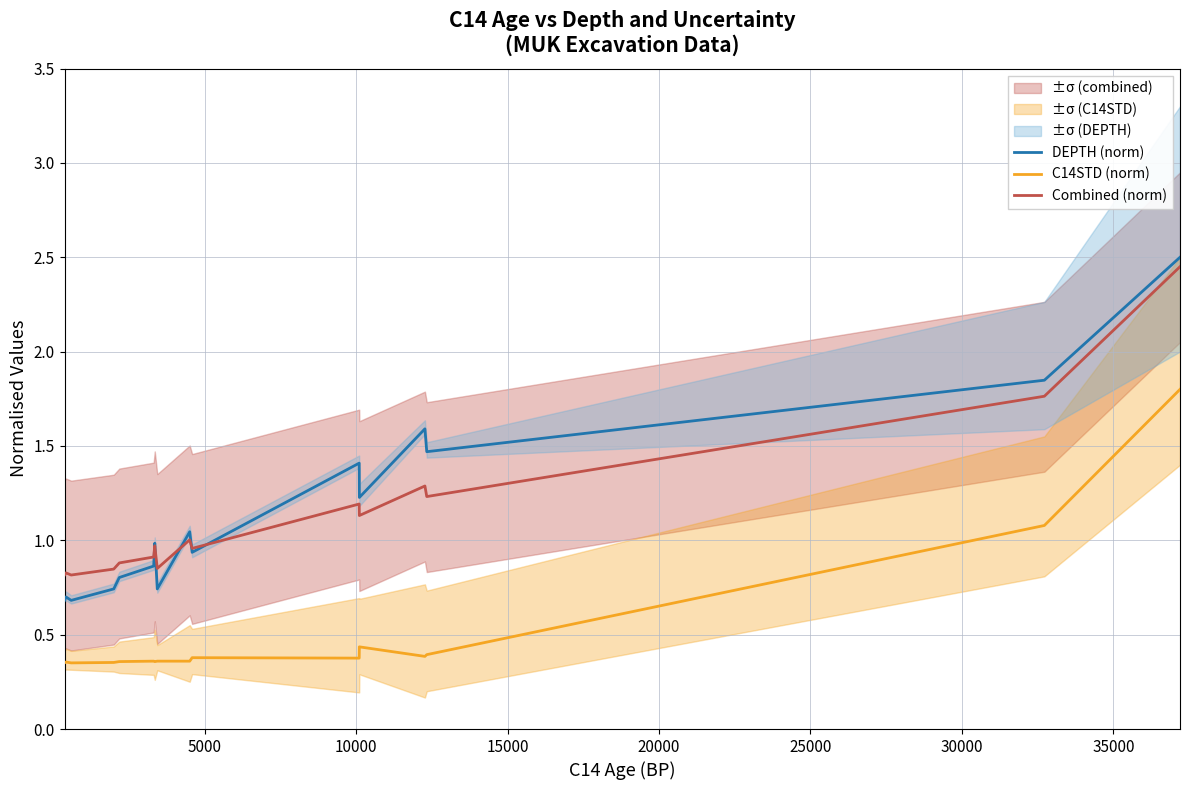

True or false: C14STD (norm) and DEPTH (norm) intersect in this chart.

False